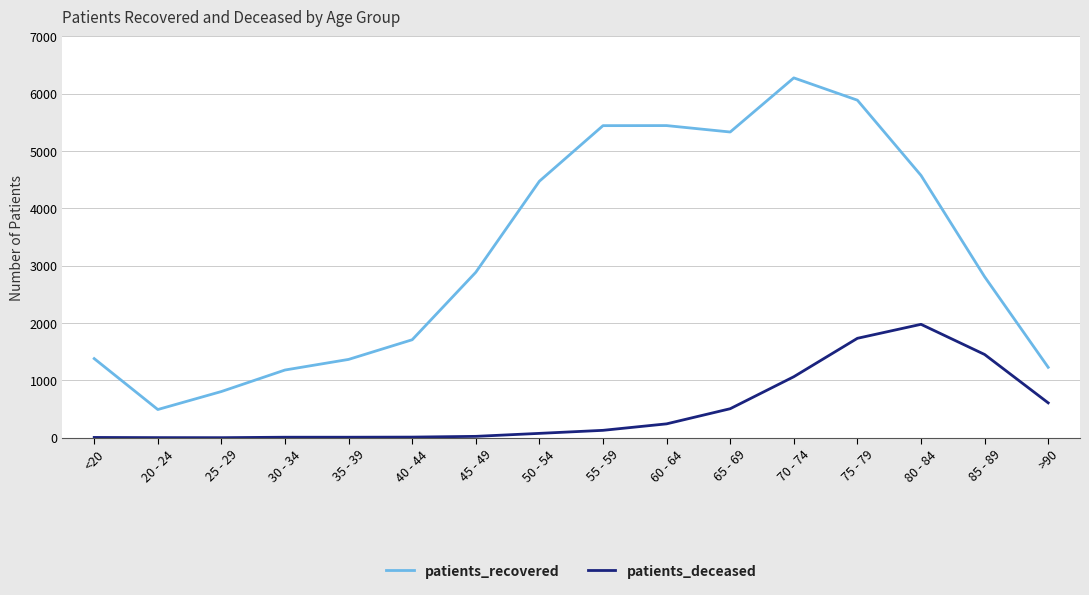

What are all the series names shown in the legend?

patients_recovered, patients_deceased